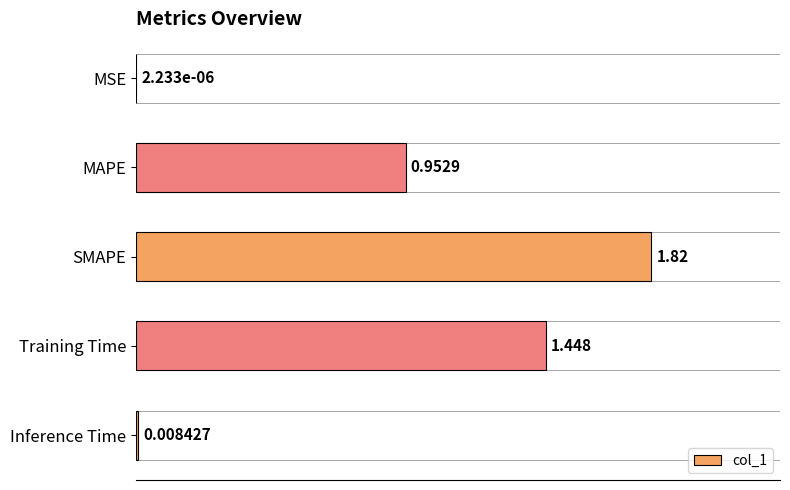

At which label is col_1 closest to 0?

MSE